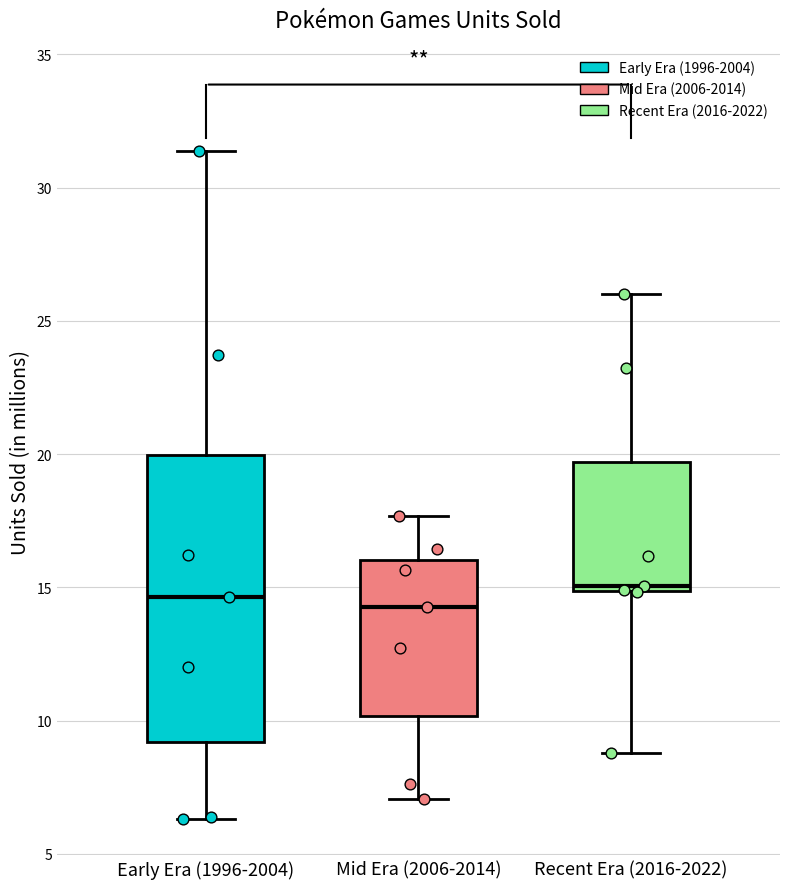

Reading left to right, transcribe this box plot: for each box, give where its median line is, the range the box spans, and where its two whiskers end, as read against the y-axis. The values are not printed on the chart, so give them approximately, as read against the axis.

Early Era (1996-2004): median 14.5, box 9.0 to 20.0, whiskers 6.5 to 31.5
Mid Era (2006-2014): median 14.5, box 10.0 to 16.0, whiskers 7.0 to 17.5
Recent Era (2016-2022): median 15.0 (just above the box's lower edge), box 15.0 to 19.5, whiskers 9.0 to 26.0